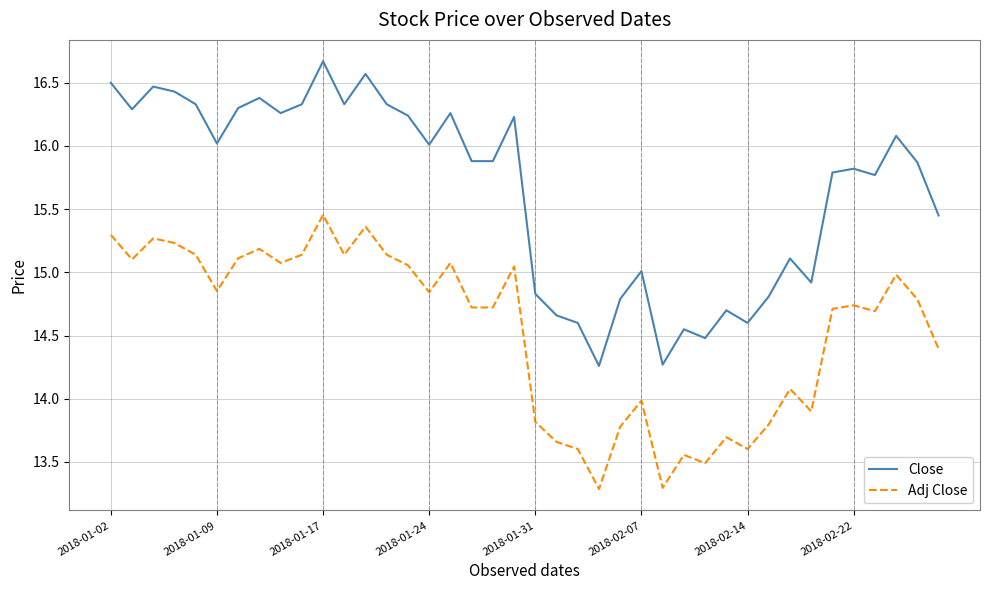

True or false: Adj Close and Close cross at least once.

False